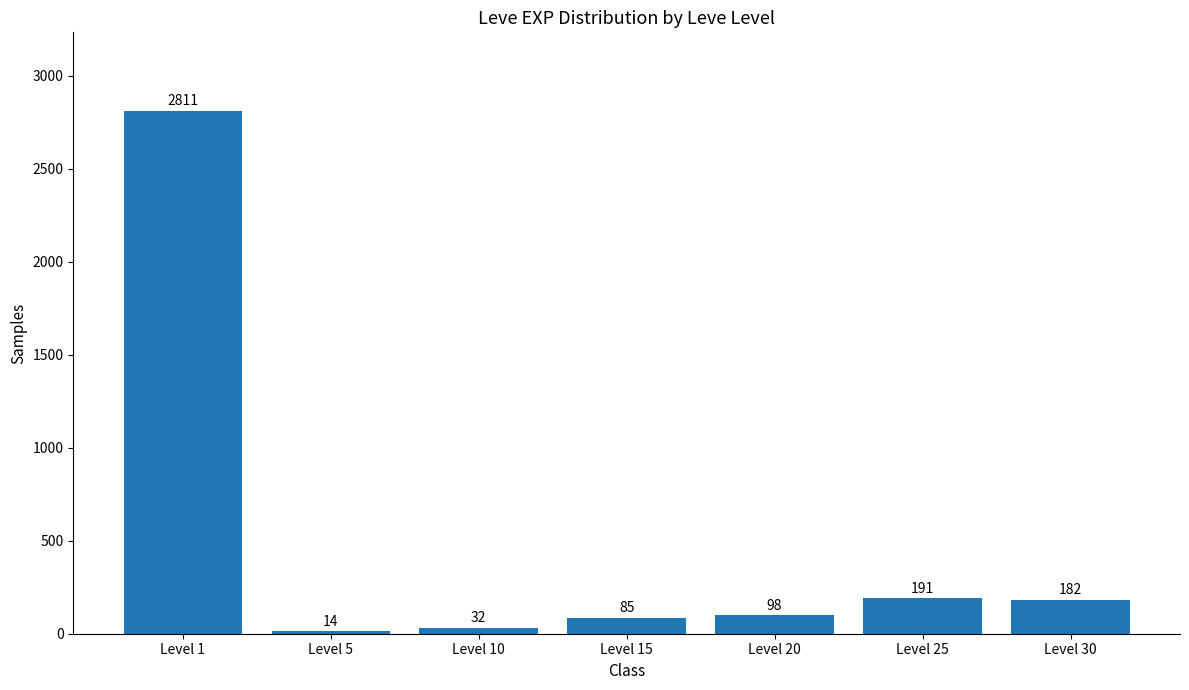

The chart shows a value of 1065 at Level 1. True or false?

False